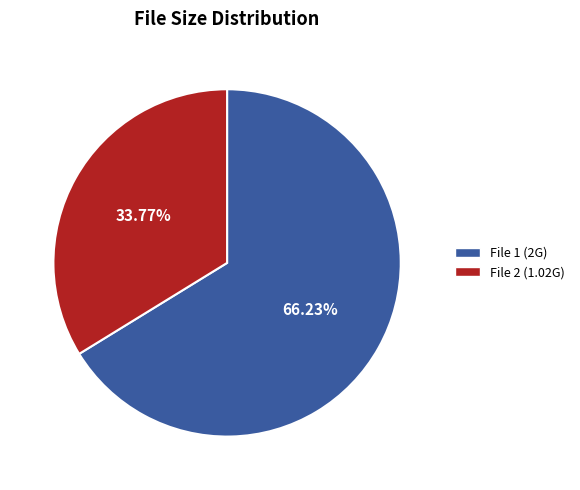

Count the number of slices in the pie.

2